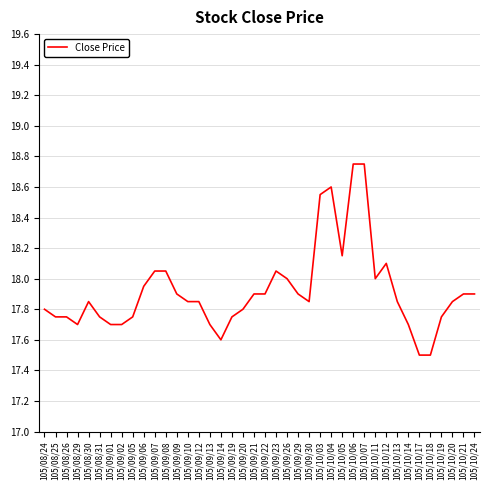

What position from the left is 105/09/23?

22